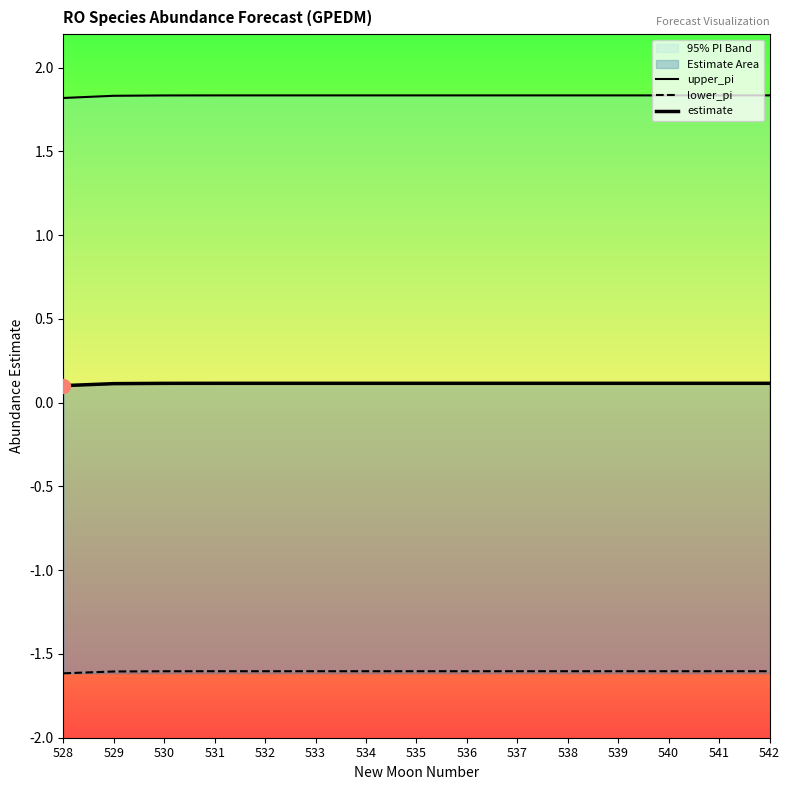

At which category is the sum across all series the highest?

542